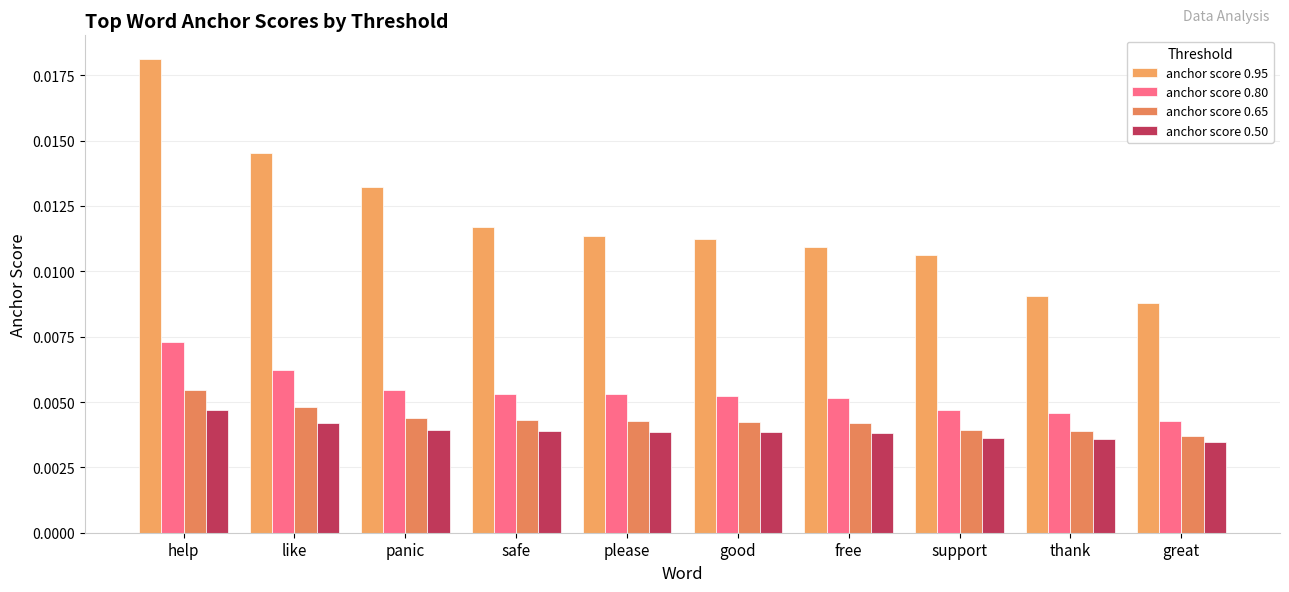

How many data points does each series have?

10